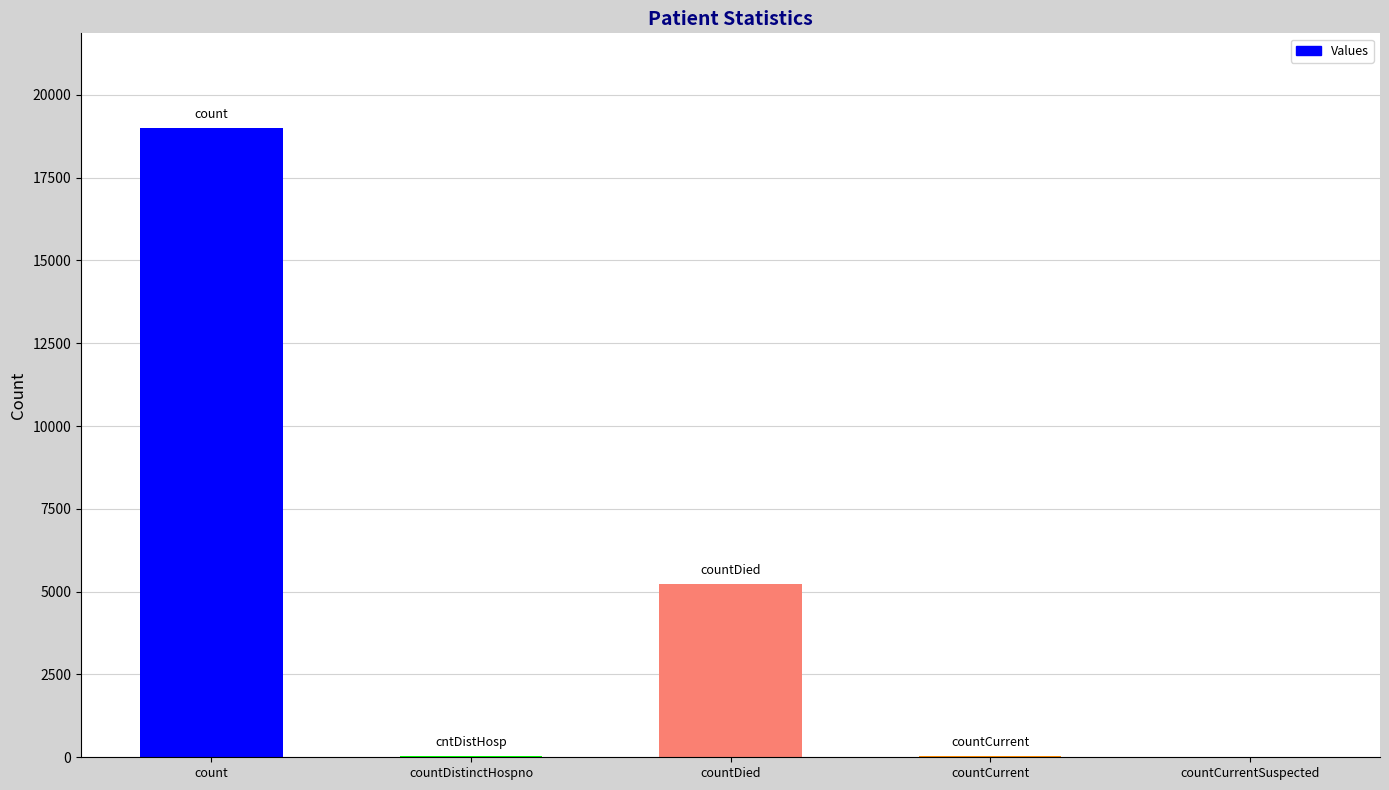

Count the number of categories in the chart.

5